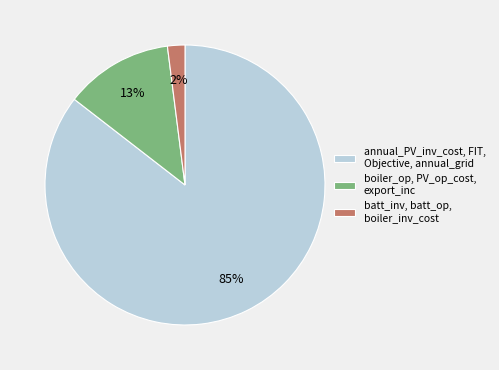

How many segments does this pie chart have?

3